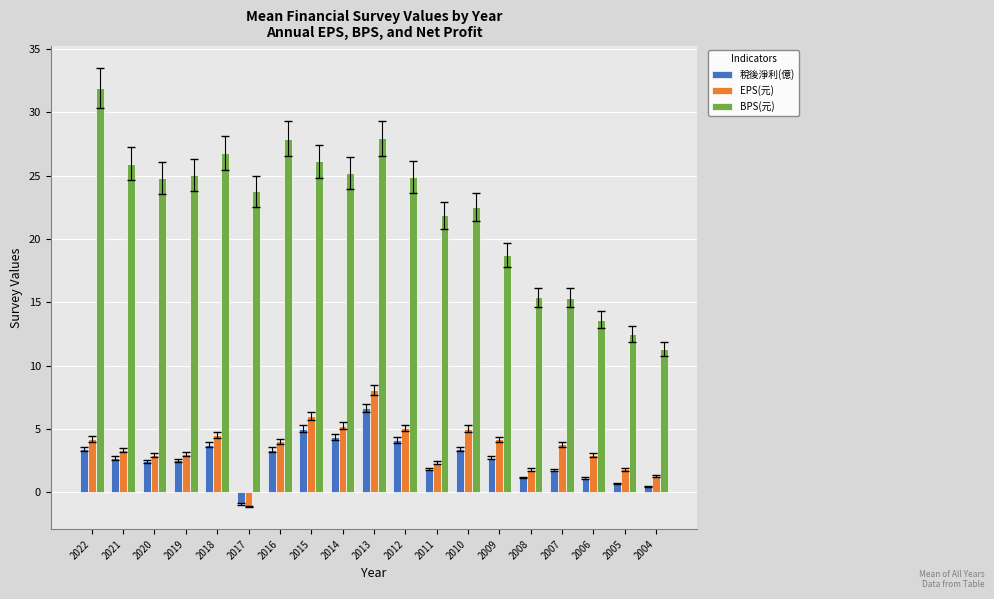

What is the difference between the highest and lowest values at 2017?

24.9